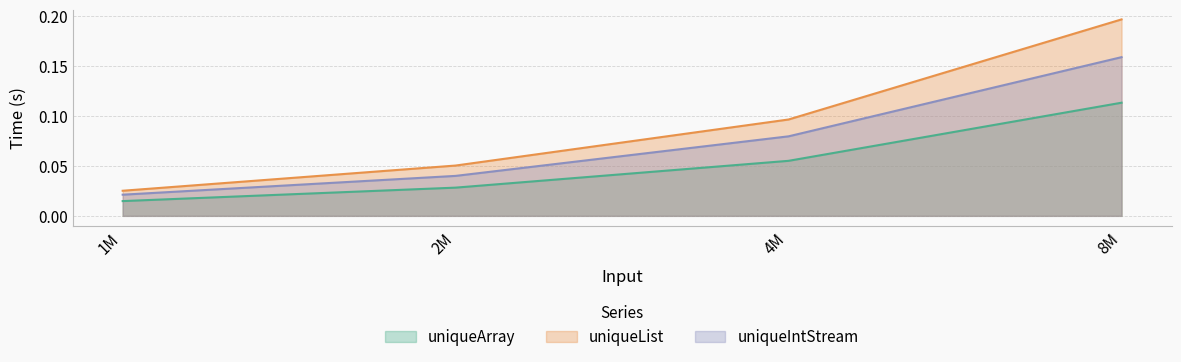

Reading right to left, extract all data points from this chart.

uniqueArray: 0.1	0.1	0.0	0.0
uniqueList: 0.2	0.1	0.1	0.0
uniqueIntStream: 0.2	0.1	0.0	0.0